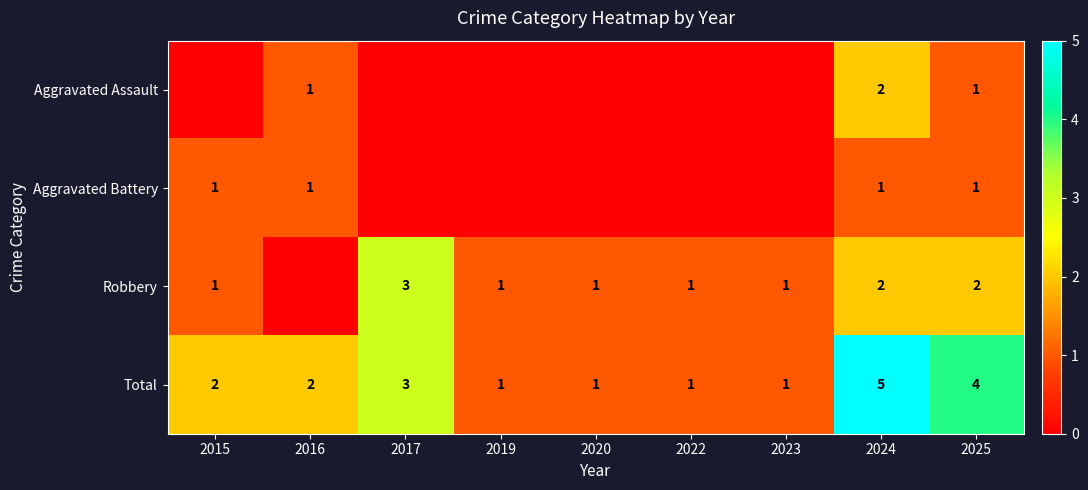

Which series has the largest range (max minus min)?

Total